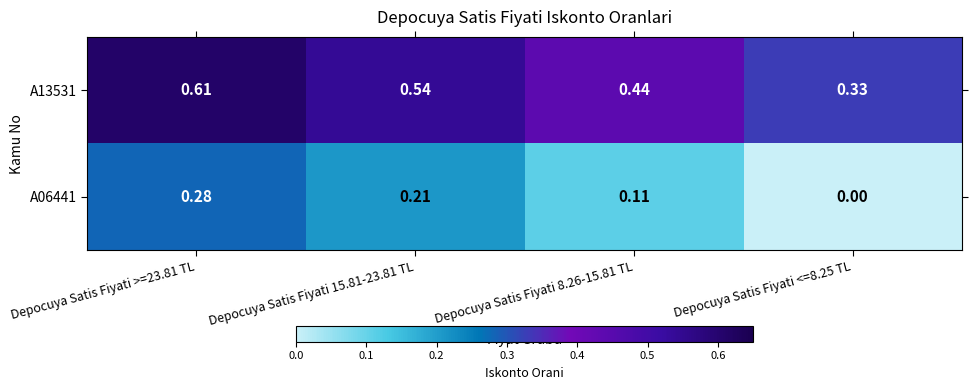

Count the number of data series in this chart.

2